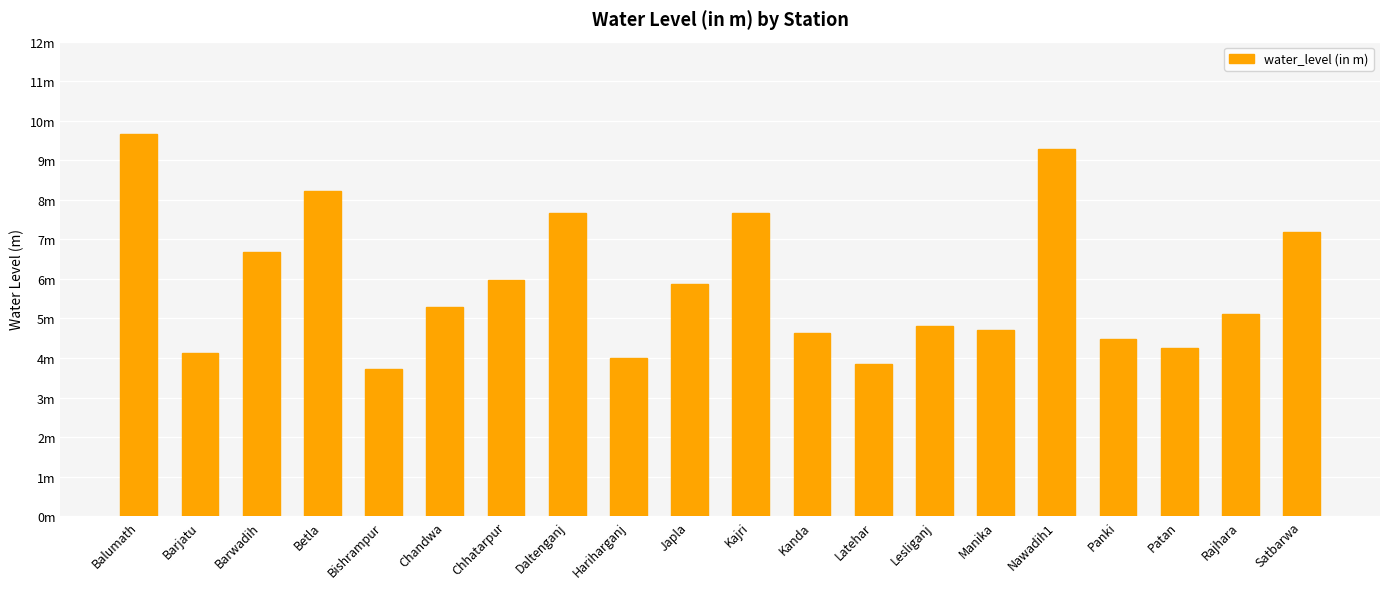

What is the approximate value at Panki?

4.5